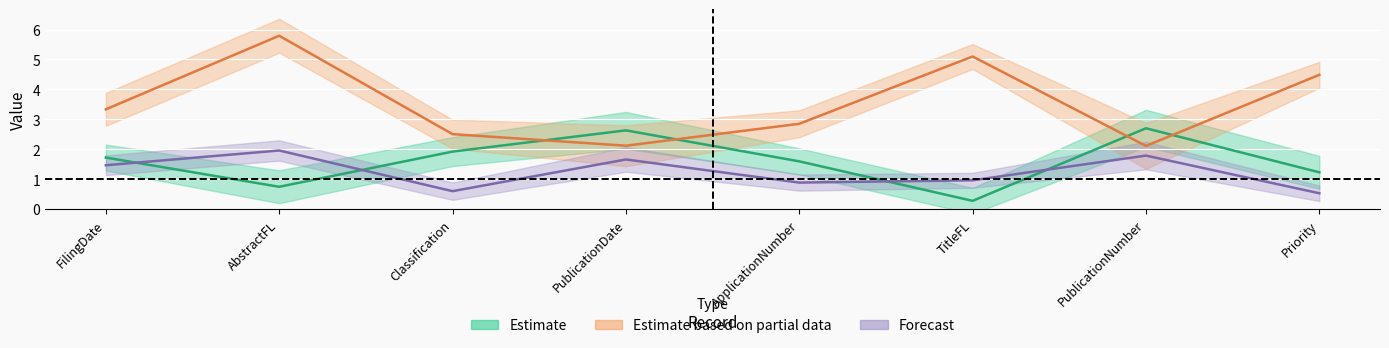

The value of col_3 at ApplicationNumber is 1.6. True or false?

True